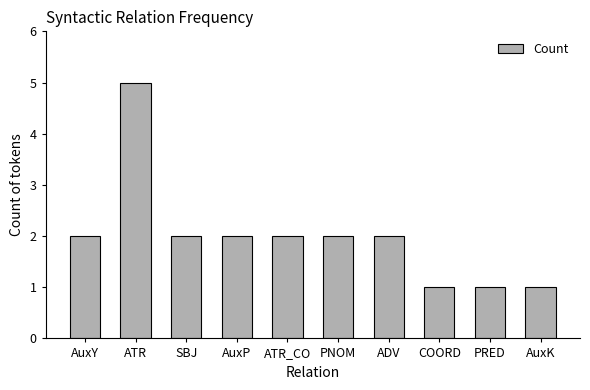

What is the greatest value displayed?

5